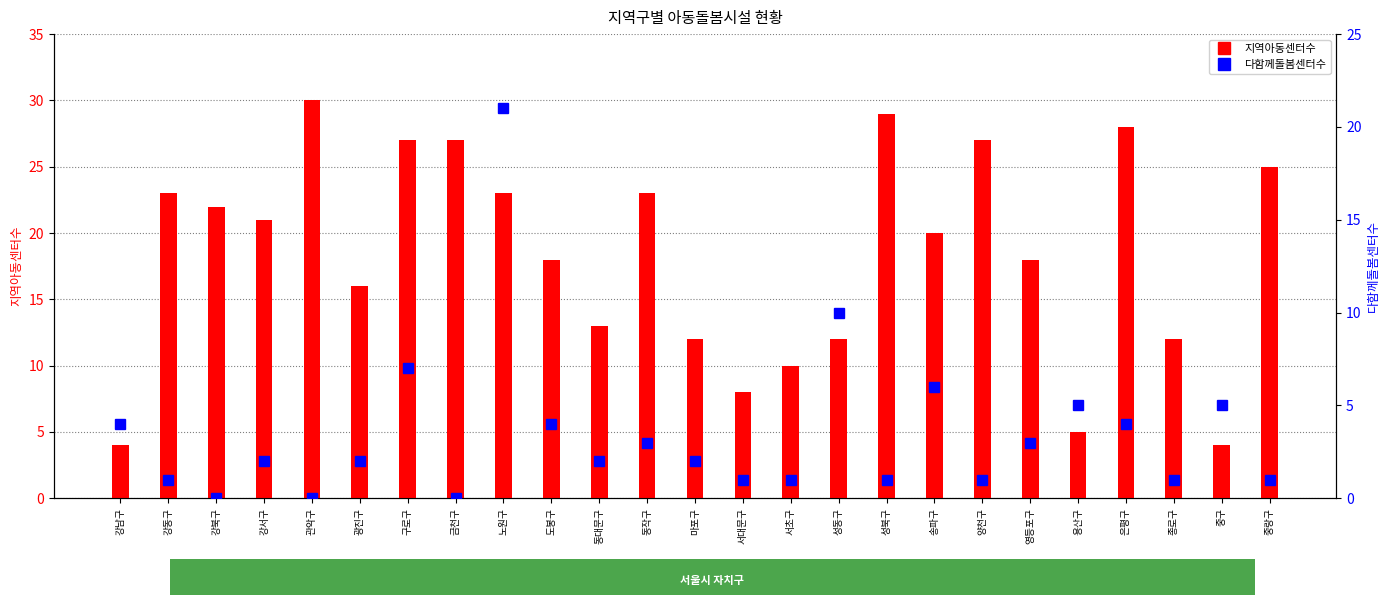

What is the label of the 19th bar from the right?

구로구